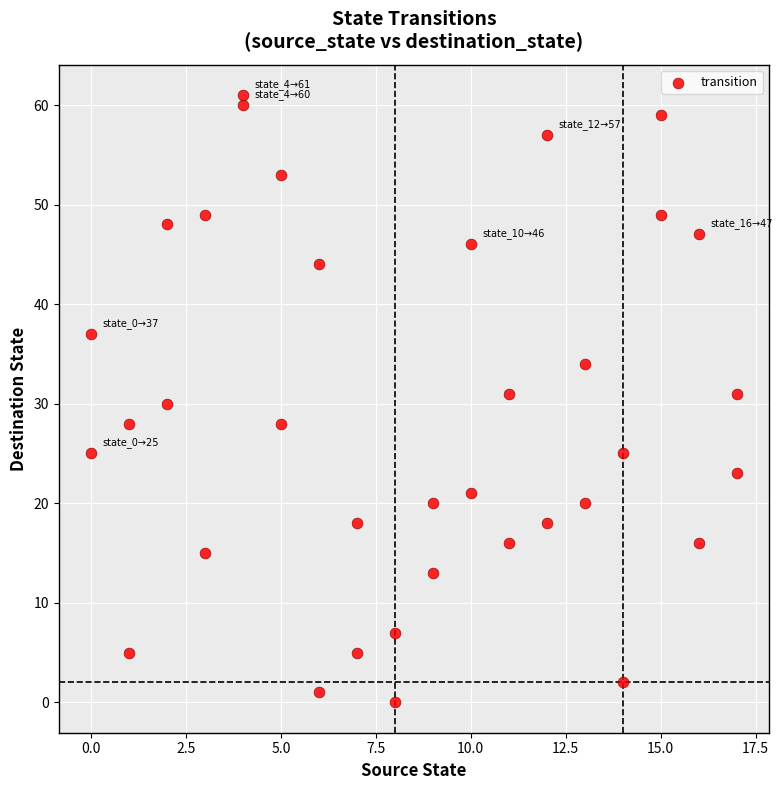

What is the range of X values (max minus min)?

17